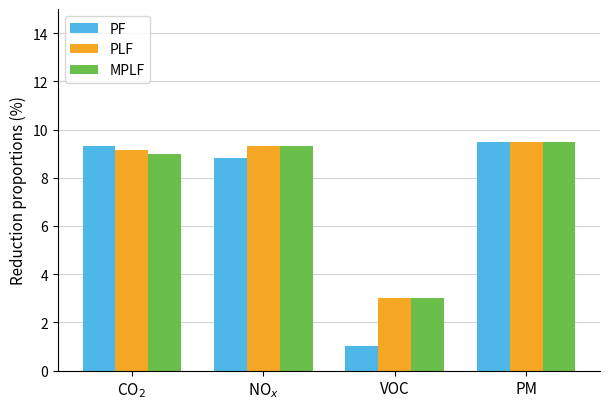

What are all the series names shown in the legend?

PF, PLF, MPLF